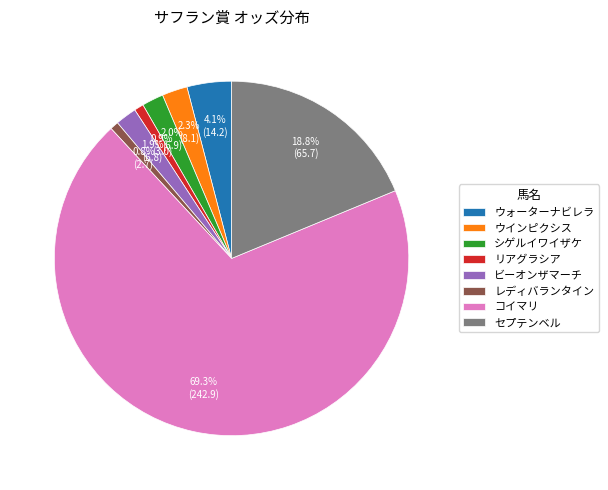

Between リアグラシア and セプテンベル, which is larger?

セプテンベル